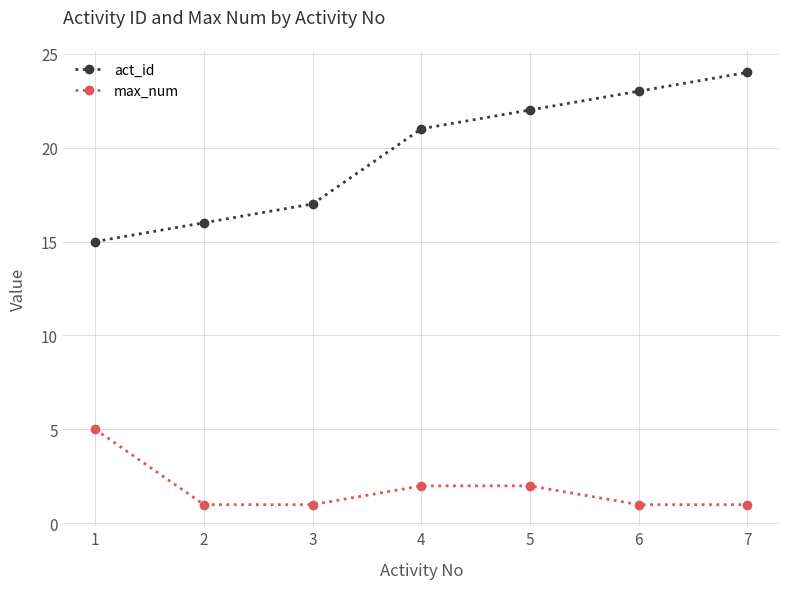

What is the sum of the max_num values at 4 and 3?

3